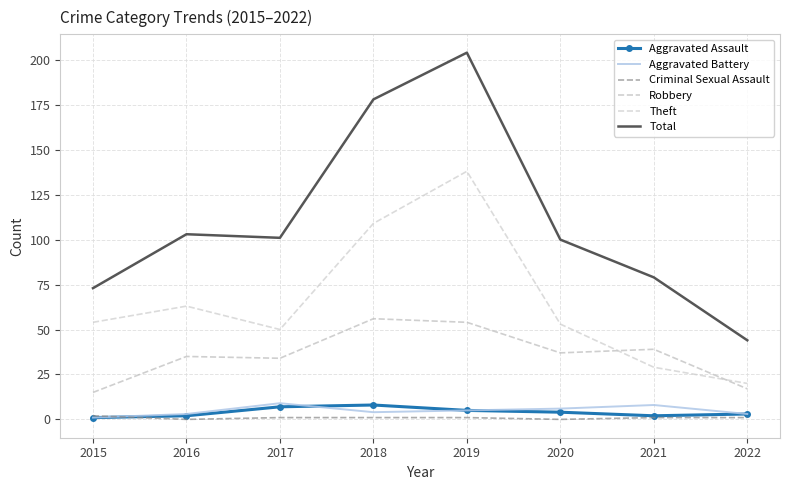

What is the difference between the highest and lowest values at 2021?

78